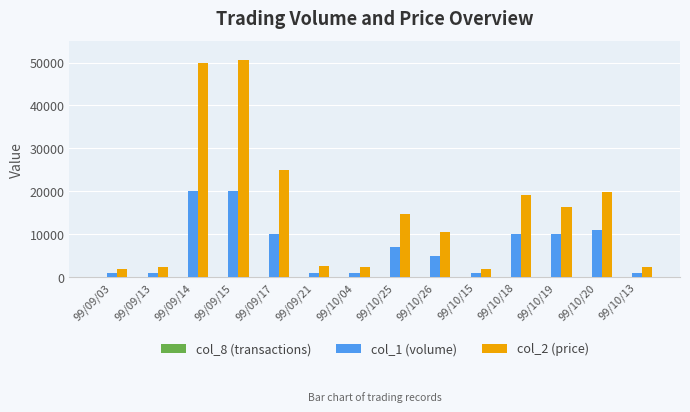

What is the maximum value shown in the chart?

50600